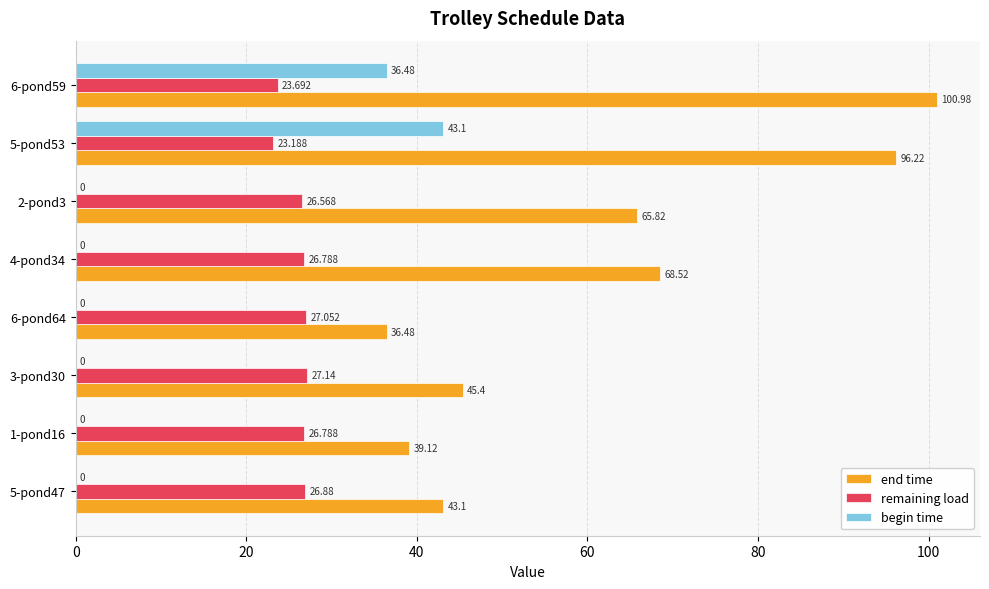

How many data points does each series have?

8